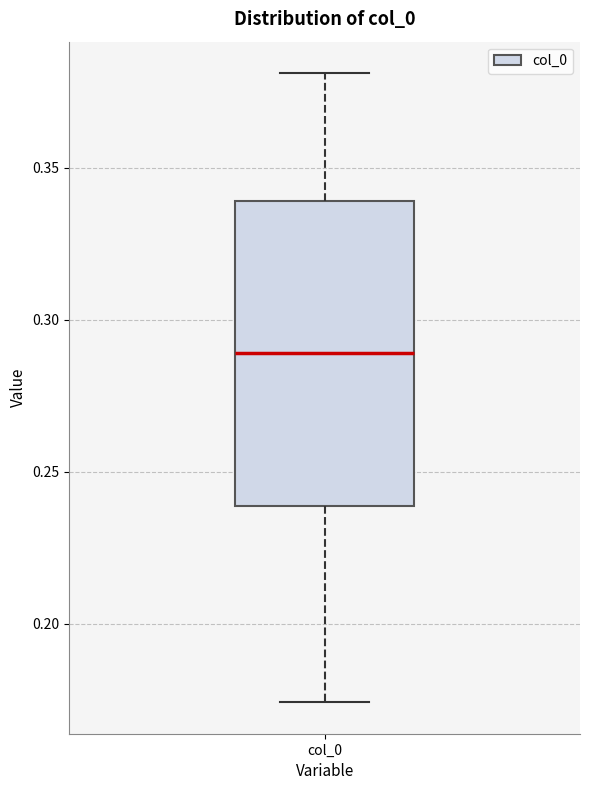

Transcribe this box plot: give where the median line is, the range the box spans, and where the two whiskers end, as read against the y-axis. The values are not printed on the chart, so give them approximately, as read against the axis.

median 0.290, box 0.240 to 0.340, whiskers 0.175 to 0.380